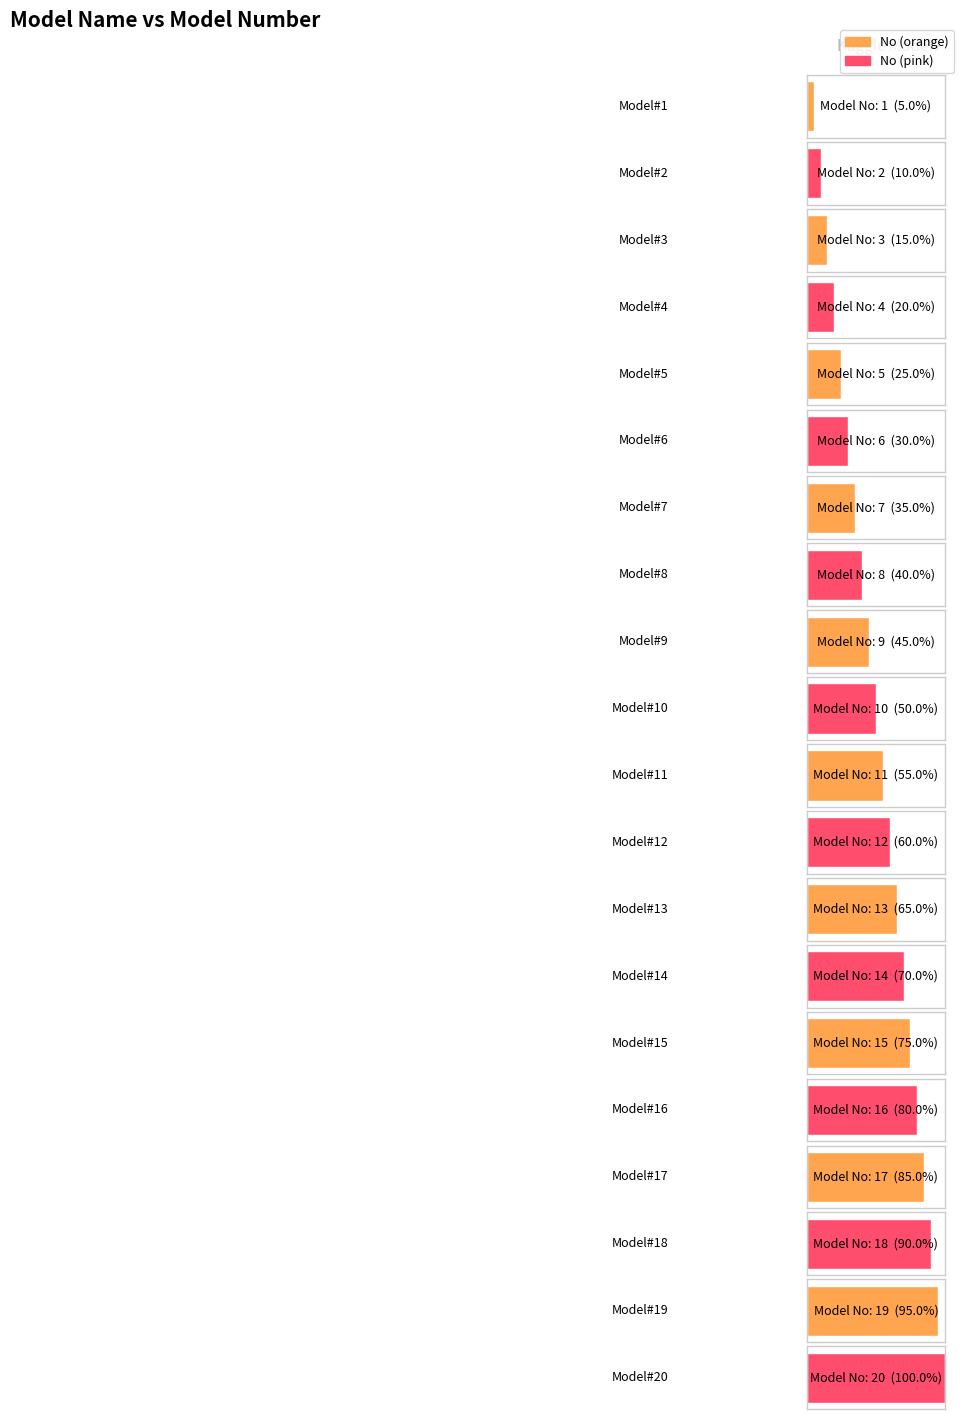

Are the bars horizontal?

Yes